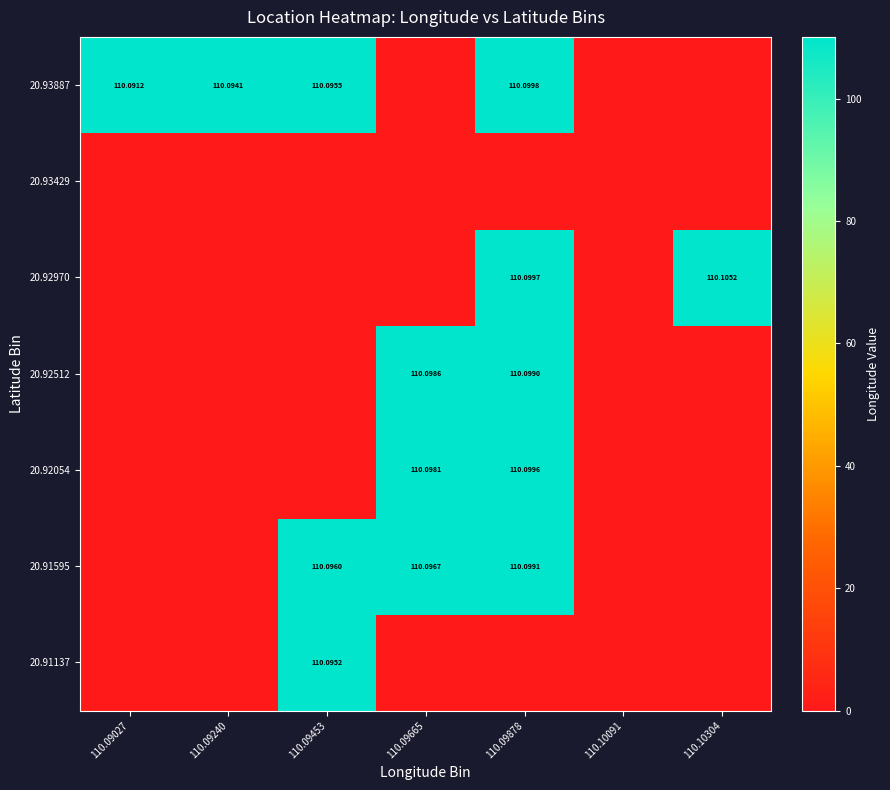

Rank the series by their maximum value, from lowest to highest.

20.93429, 20.91137, 20.92512, 20.91595, 20.92054, 20.93887, 20.92970